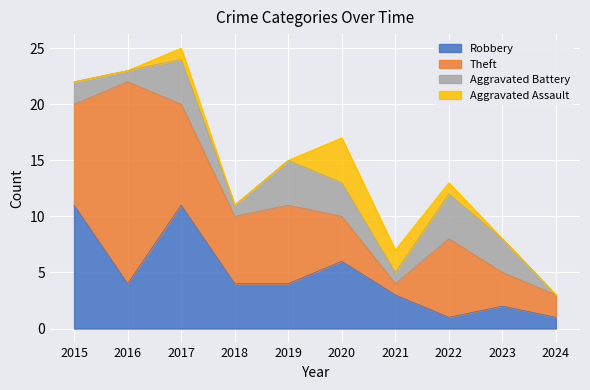

Between 2020 and 2017, which is larger?

2017